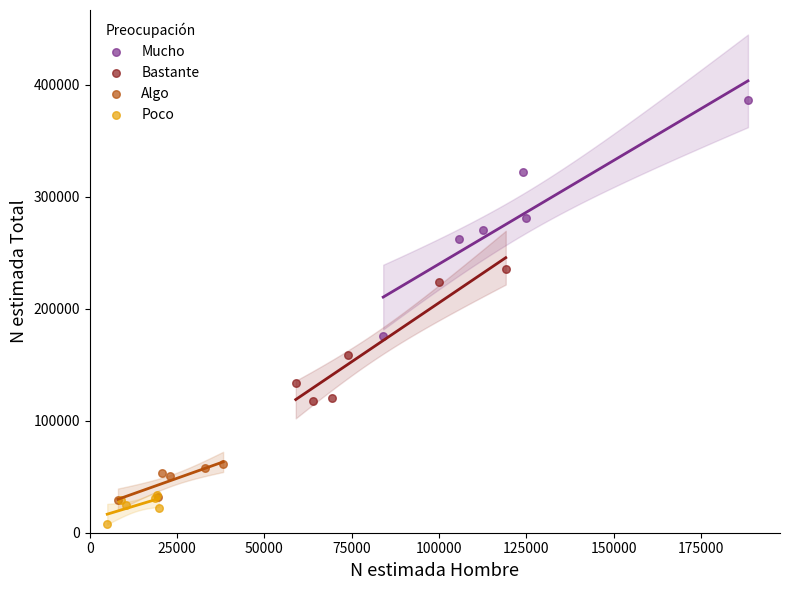

Which series contains the lowest Y value?

Poco